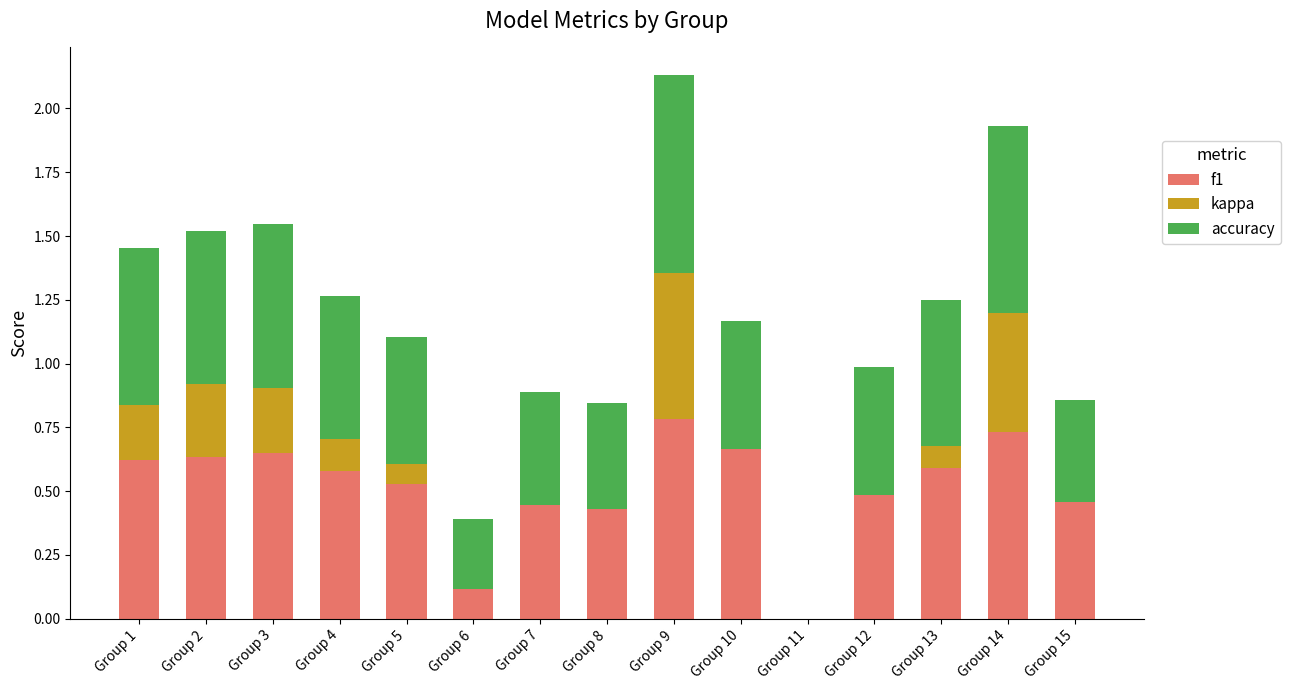

The value of f1 at Group 6 is 0.1. True or false?

True